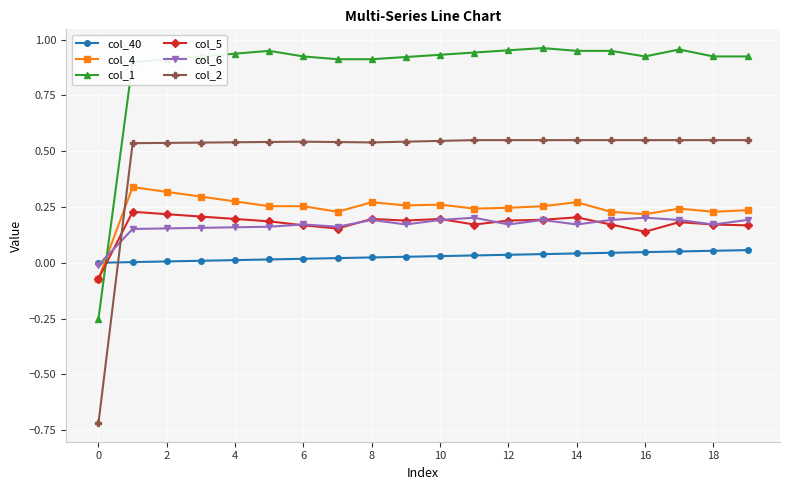

Which series has the largest total across all categories?

col_1